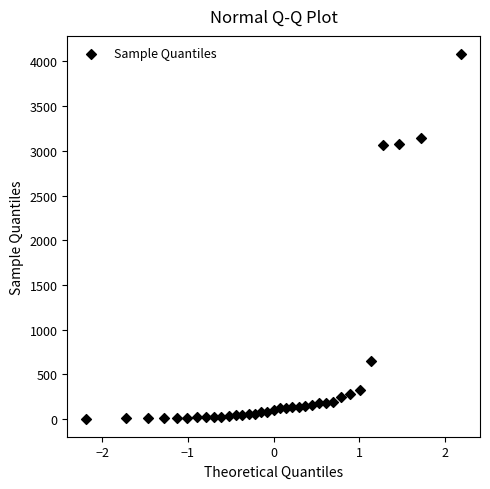

What is the range of Y values (max minus min)?

4077